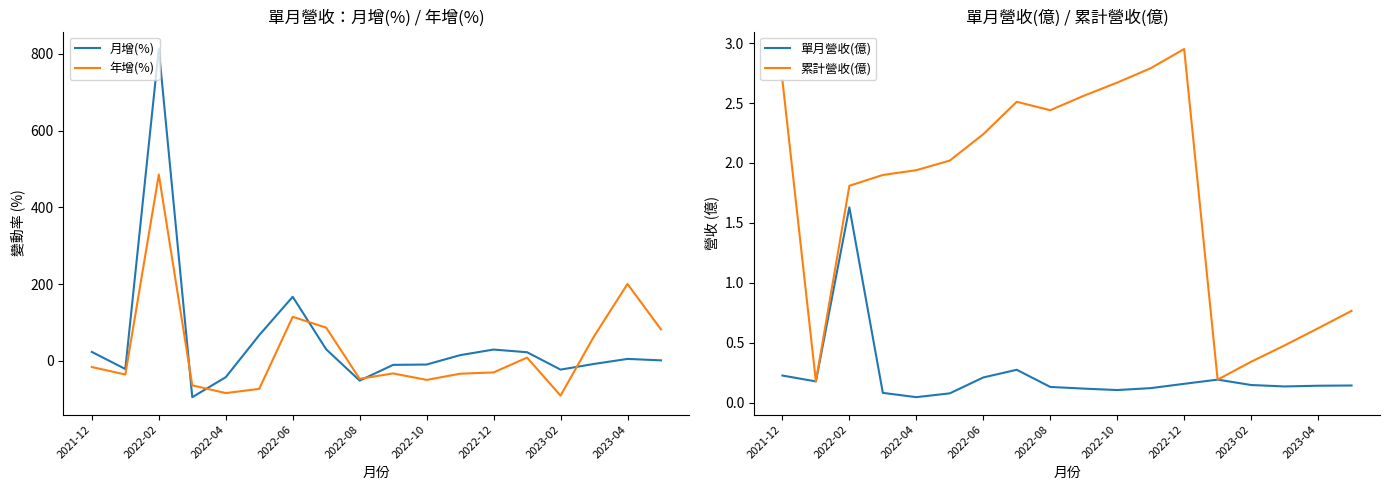

How many intersections are there between 年增(%) and 單月營收(億)?

7